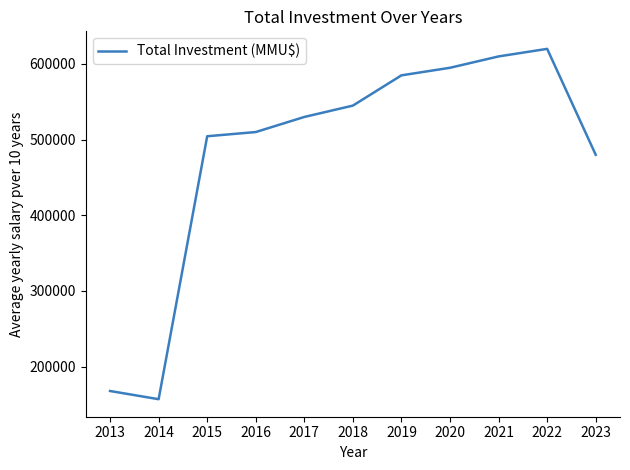

Rank the categories by value from lowest to highest.

2014, 2013, 2023, 2015, 2016, 2017, 2018, 2019, 2020, 2021, 2022